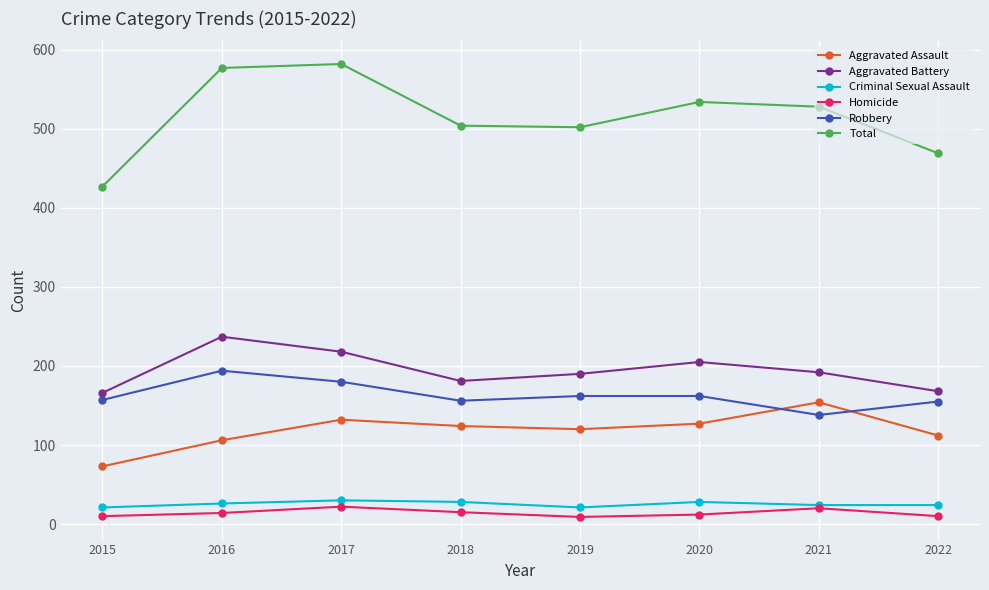

What is the value of the Aggravated Assault point at the 4th from the left?

124